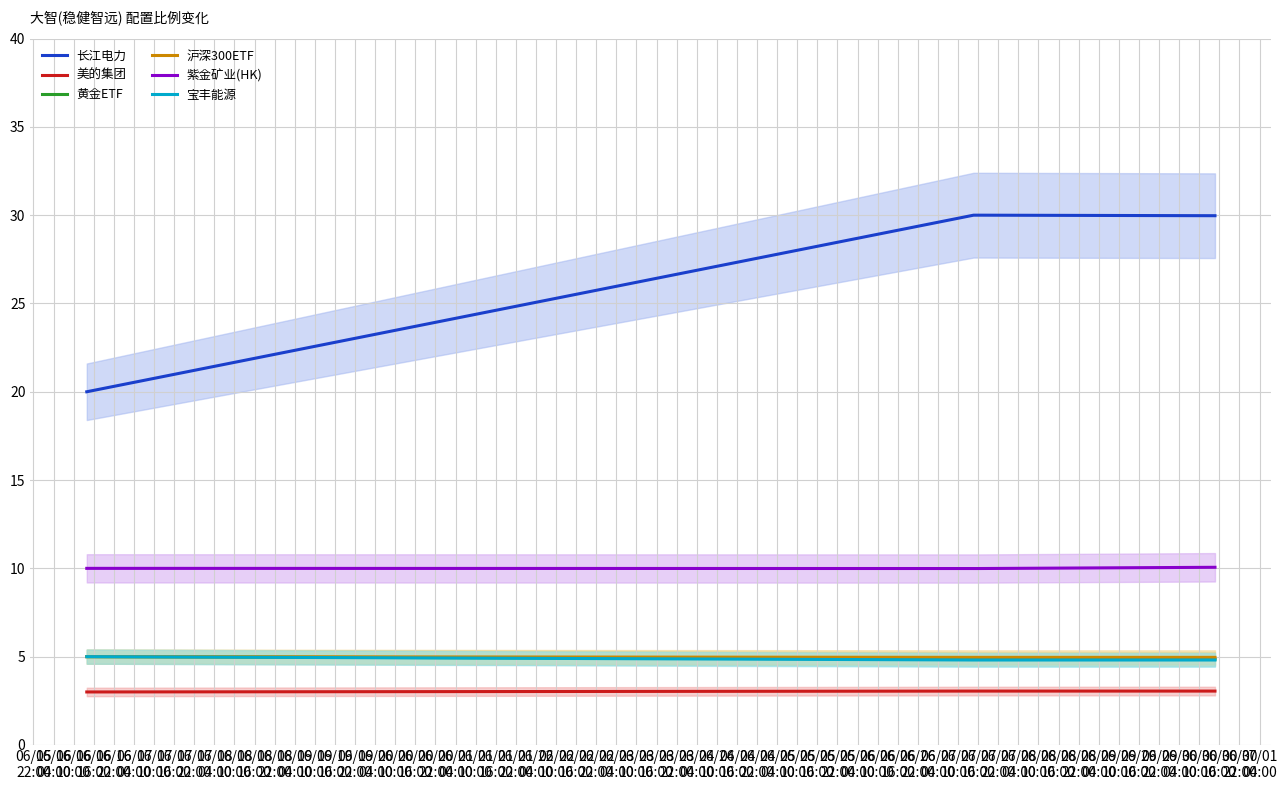

True or false: 长江电力 and 黄金ETF intersect in this chart.

False